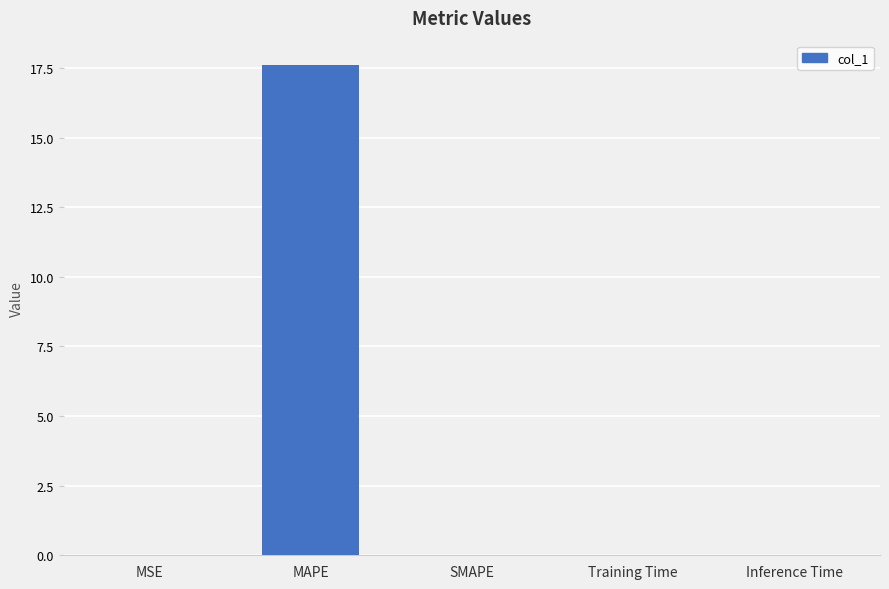

The value at Inference Time is 0.0. True or false?

True